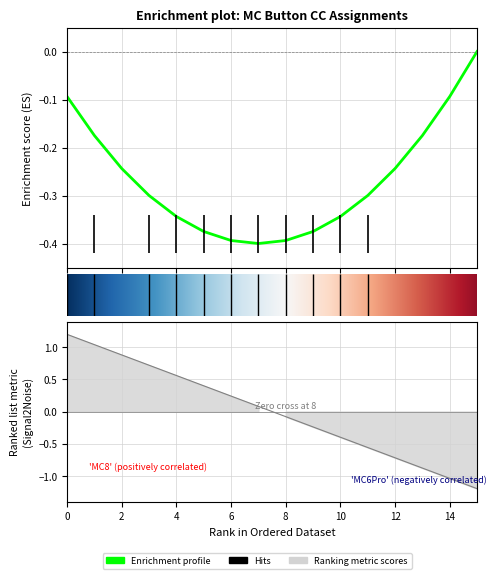

Reading left to right, what are all the values shown in this chart?

1.2	1.0	0.9	0.7	0.6	0.4	0.2	0.1	-0.1	-0.2	-0.4	-0.6	-0.7	-0.9	-1.0	-1.2